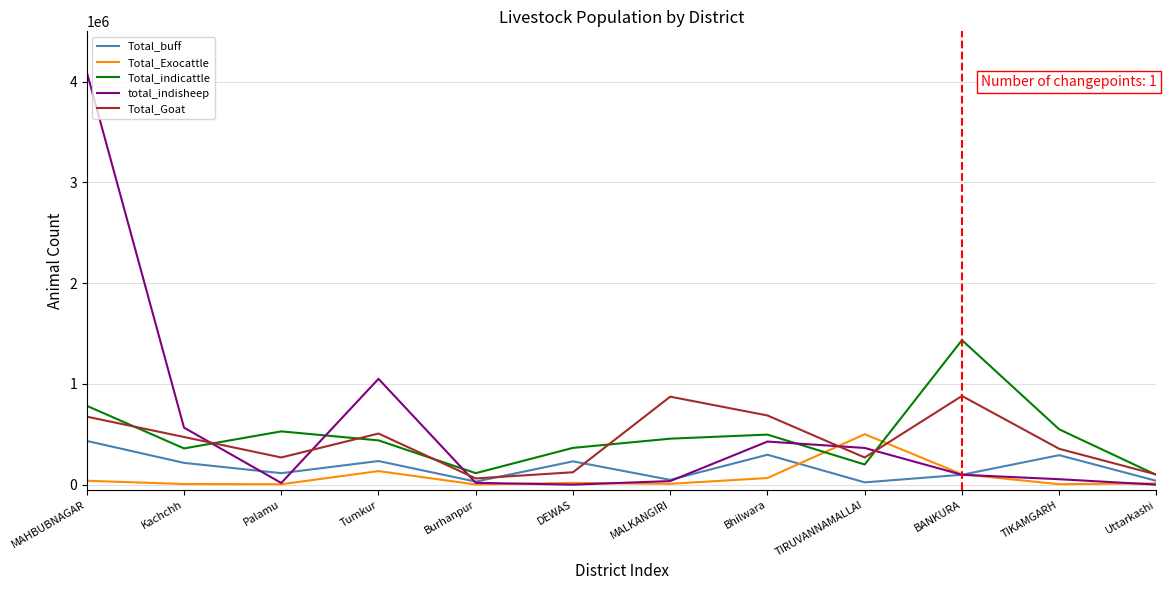

What is the total value across all series at BANKURA?

2614150